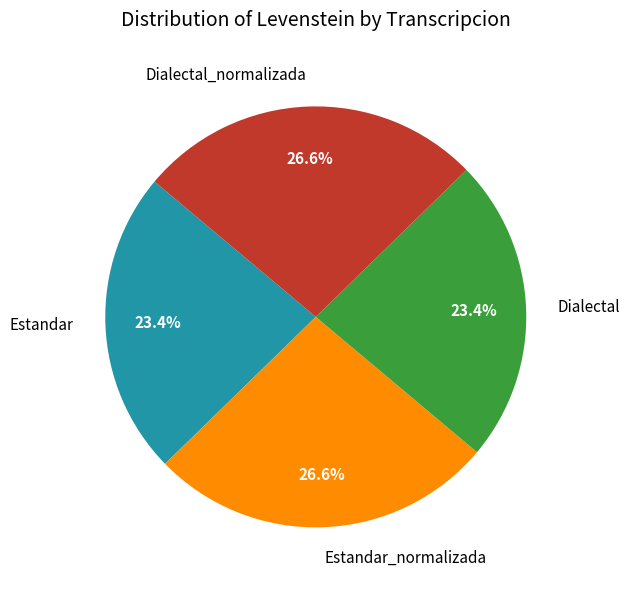

Count the number of slices in the pie.

4